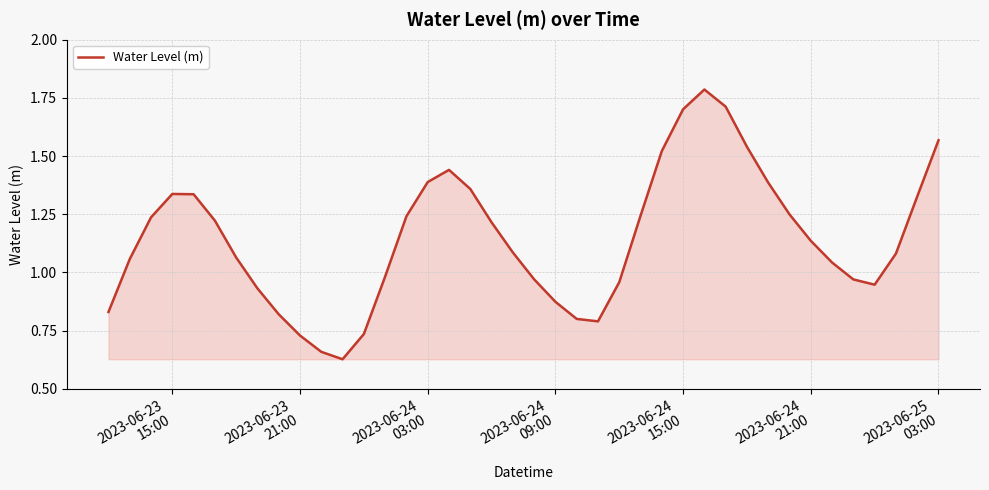

What is the greatest value displayed?

1.8